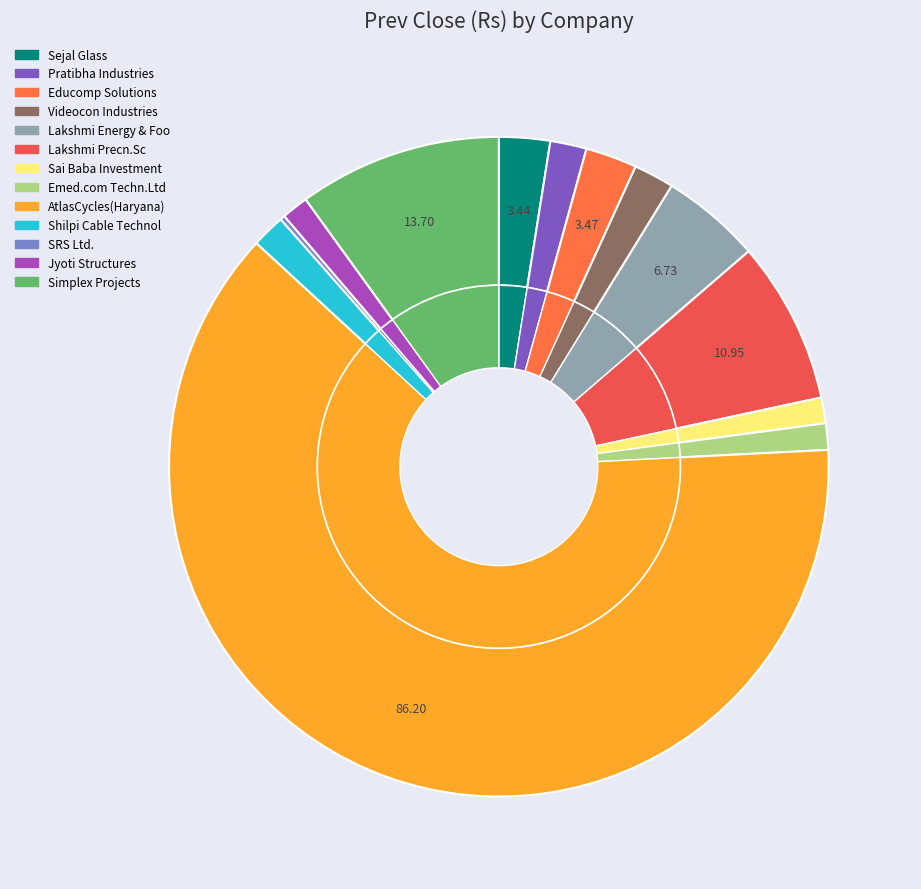

What is the majority slice?

AtlasCycles(Haryana)